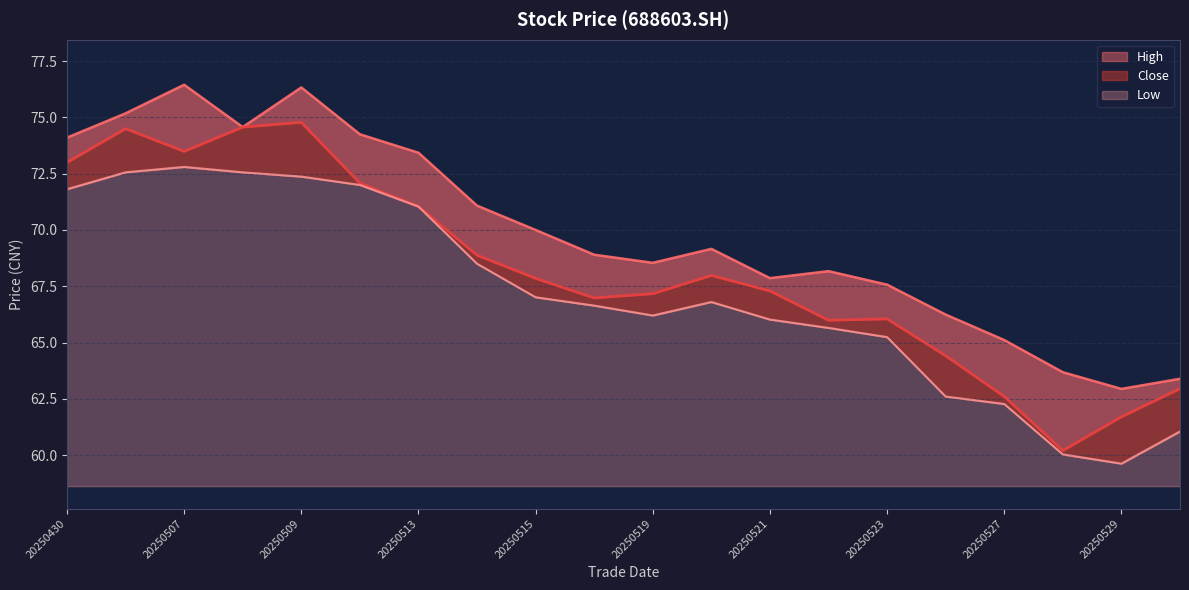

Rank the series by their average value, from lowest to highest.

low, close, high